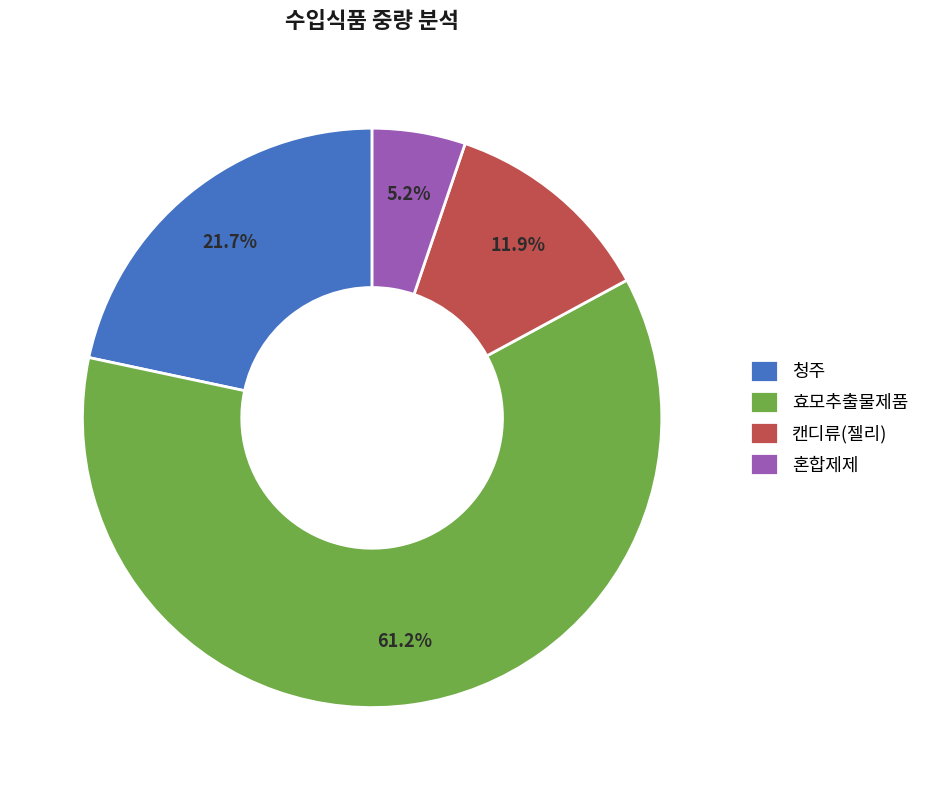

What percentage is the 효모추출물제품 slice, to the nearest percent?

61%